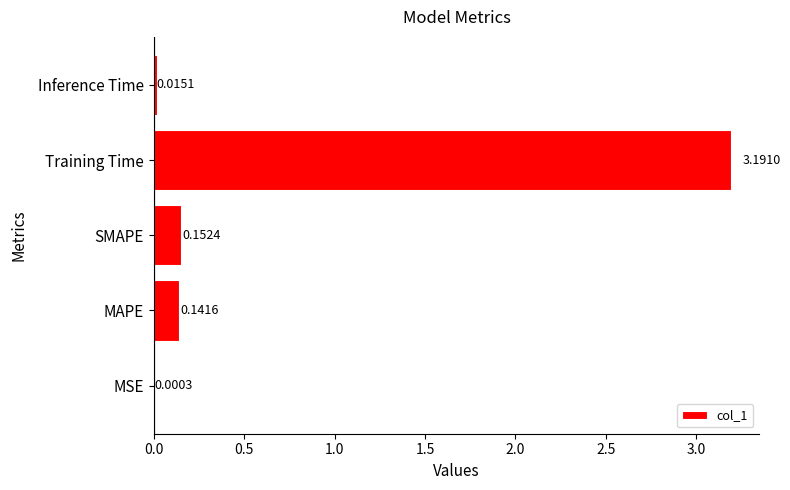

What is the change in value from SMAPE to Training Time?

+3.0